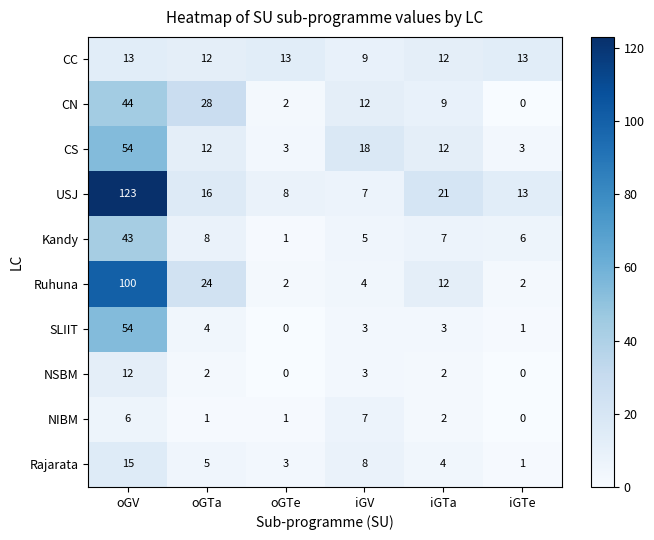

The CS series shows 2 at iGTe. True or false?

False